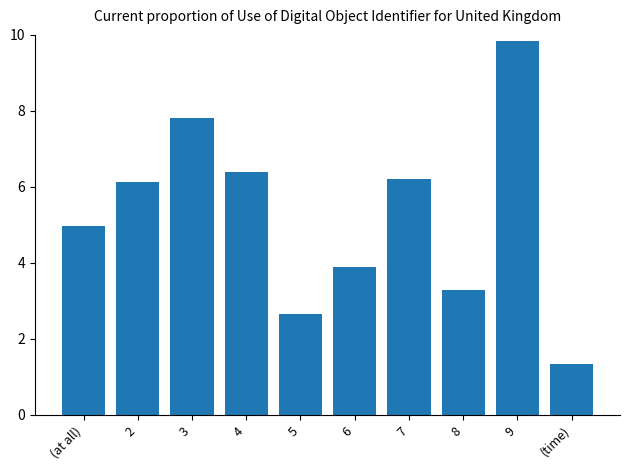

Rank the categories by value from highest to lowest.

9, 3, 4, 7, 2, (at all), 6, 8, 5, (time)